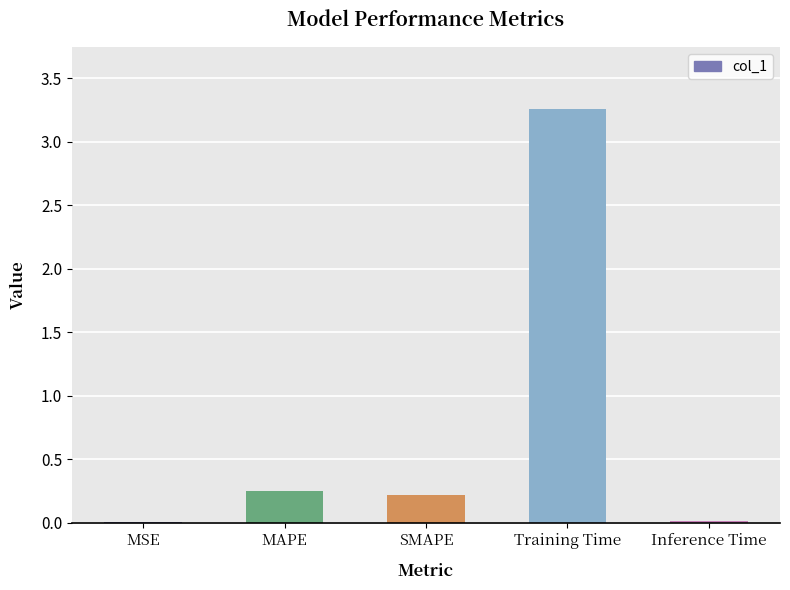

Which has a higher value, MSE or Training Time?

Training Time